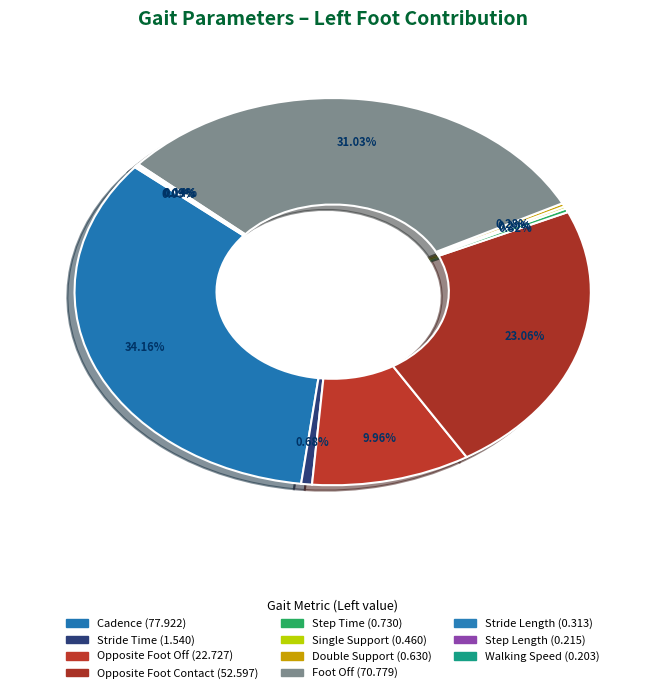

Combined, do Foot Off and Stride Time account for over 50%?

No